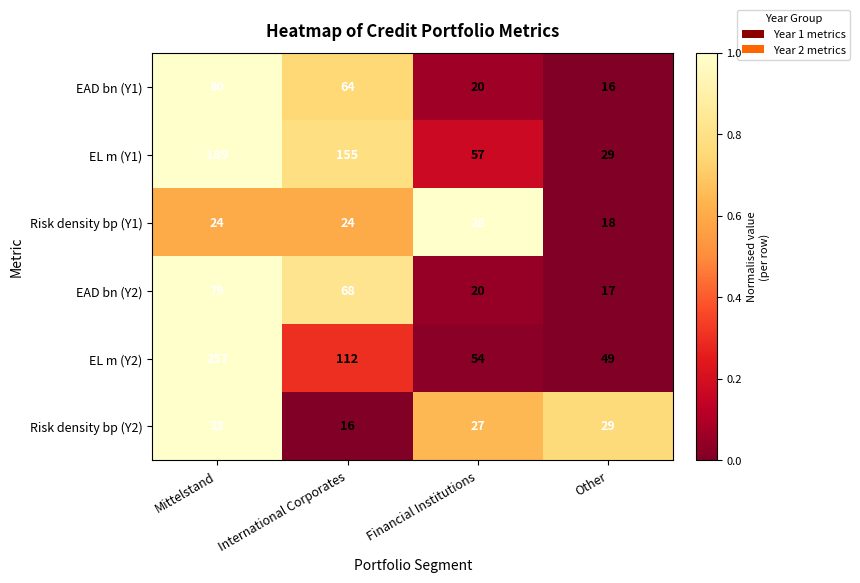

How many distinct data groups are displayed?

6